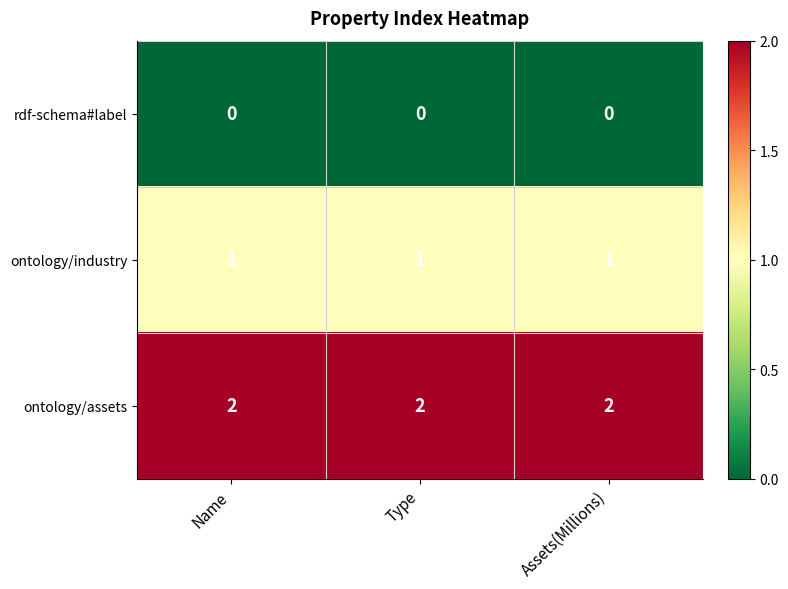

At how many categories does at least one series exceed 0?

3